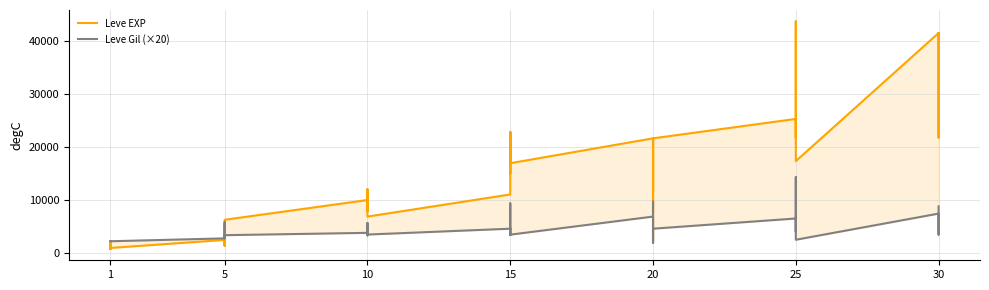

How many lines are shown in the chart?

2